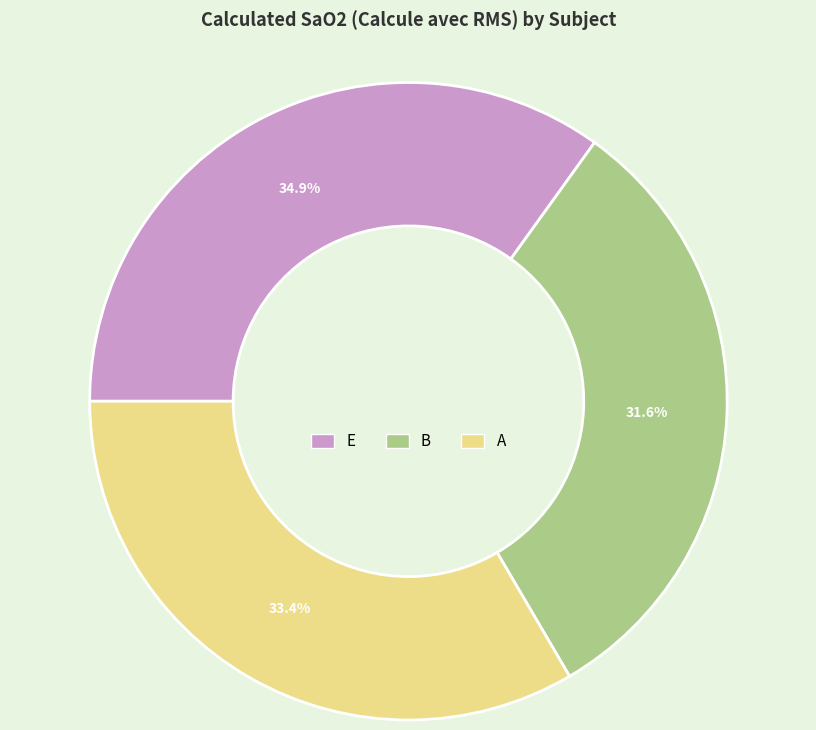

Count the number of slices in the pie.

3